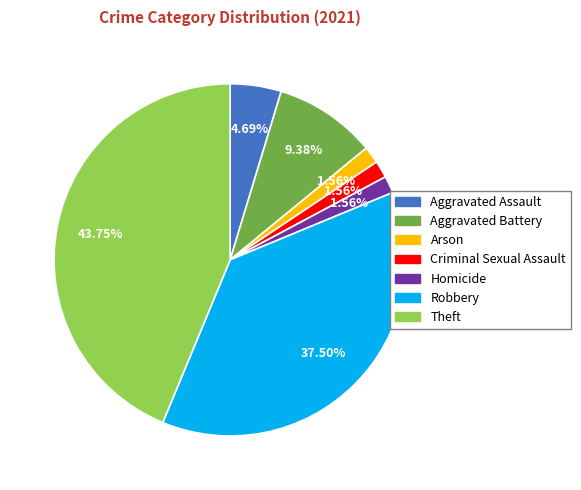

To the nearest percent, what is the combined percentage of Homicide and Theft?

45%